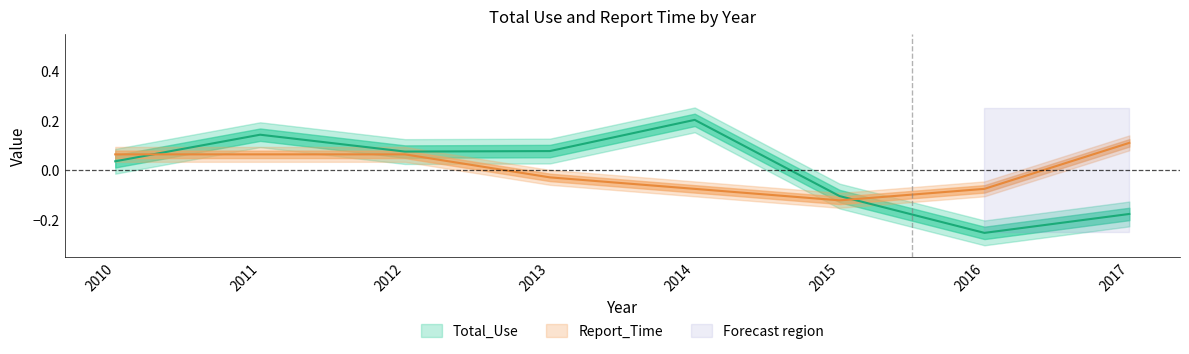

Which series has the largest total across all categories?

Total_Use